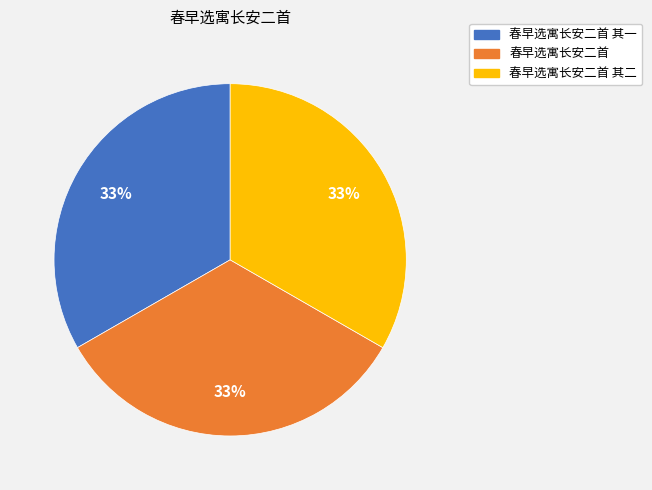

Is there a majority slice in this chart?

No